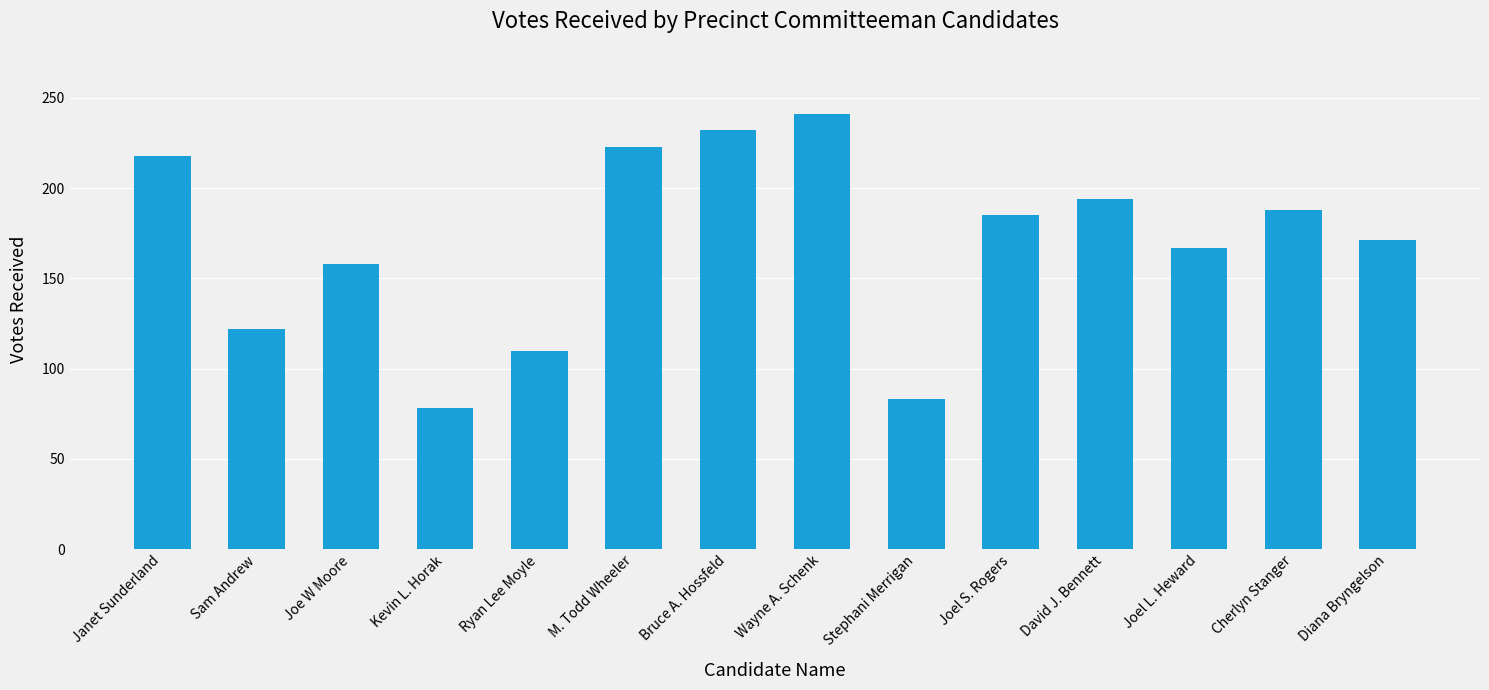

Rank the categories by value from lowest to highest.

Kevin L. Horak, Stephani Merrigan, Ryan Lee Moyle, Sam Andrew, Joe W Moore, Joel L. Heward, Diana Bryngelson, Joel S. Rogers, Cherlyn Stanger, David J. Bennett, Janet Sunderland, M. Todd Wheeler, Bruce A. Hossfeld, Wayne A. Schenk